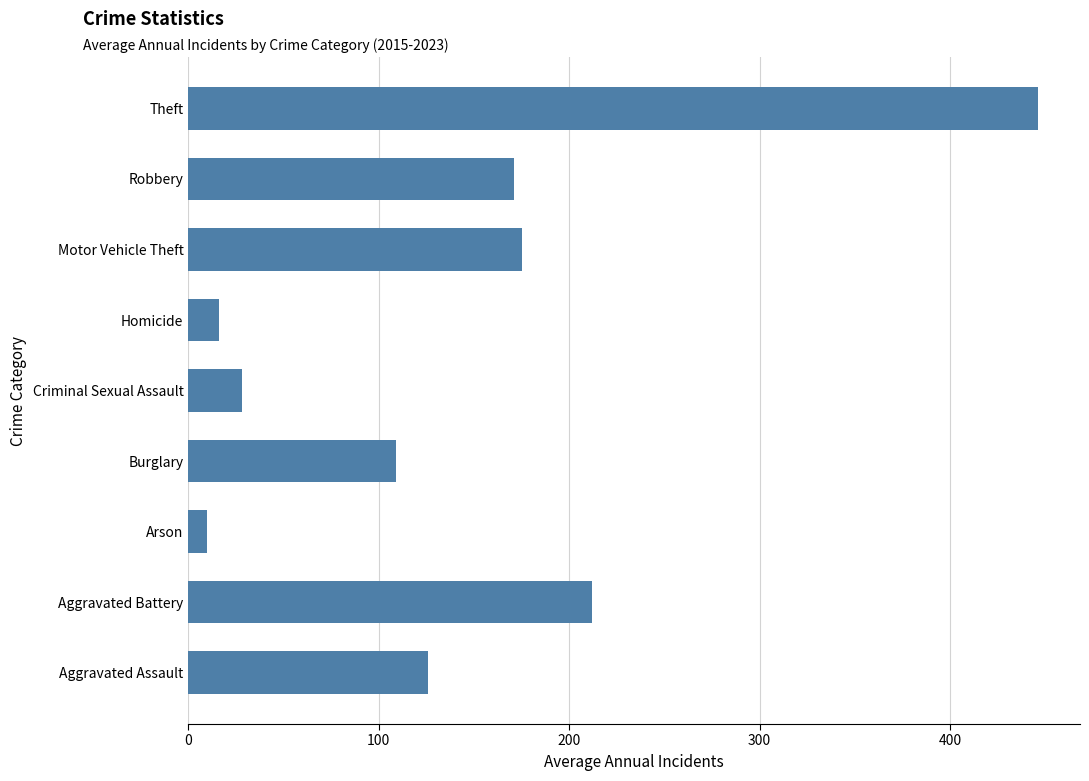

Reading top to bottom, extract all data points from this chart.

446	171	175	16	28	109	10	212	126